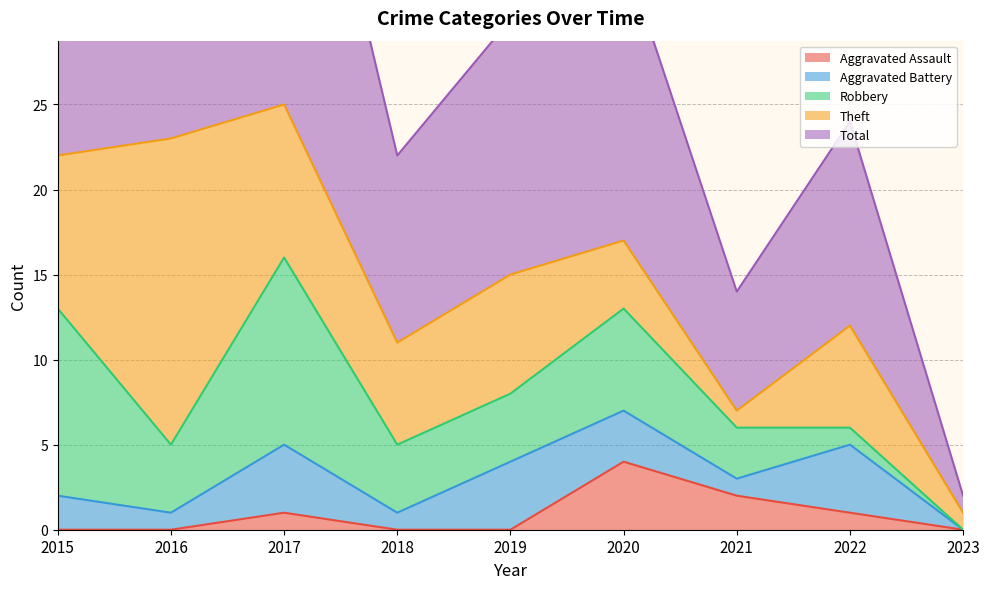

The Theft series shows 4 at 2015. True or false?

False